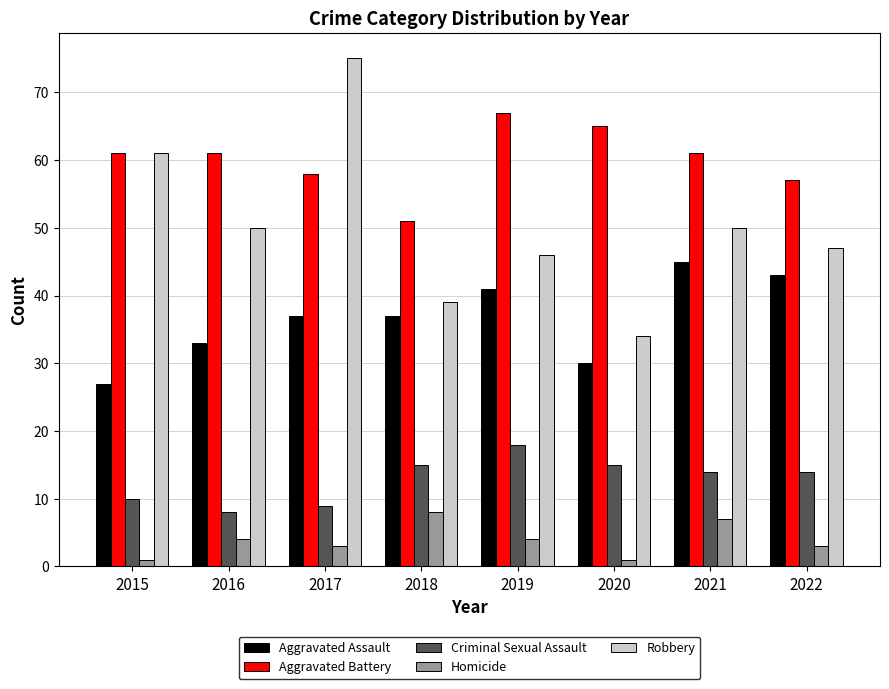

What value does the Robbery series have at 2021, to the nearest 10?

50